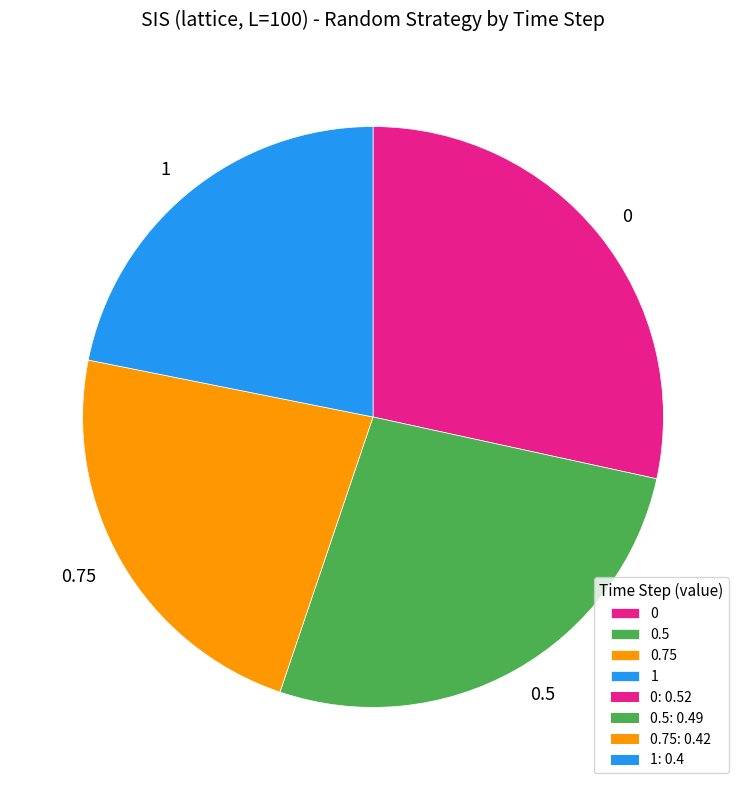

Does 0.5 account for over 50% of the chart?

No